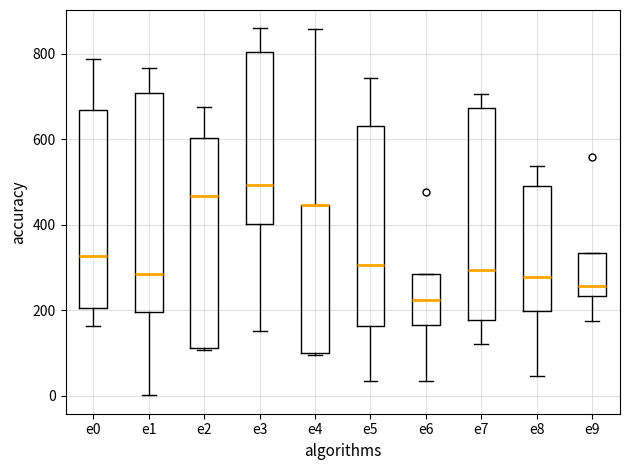

Reading left to right, transcribe this box plot: for each box, give where its median line is, the range the box spans, and where its two whiskers end, as read against the y-axis. The values are not printed on the chart, so give them approximately, as read against the axis.

e0: median 320, box 200 to 660, whiskers 160 to 780
e1: median 280, box 200 to 700, whiskers 0 to 760
e2: median 460, box 120 to 600, whiskers 100 to 680
e3: median 500, box 400 to 800, whiskers 160 to 860
e4: median 440 (drawn on the box's upper edge), box 100 to 440, whiskers 100 (just below the box's lower edge) to 860
e5: median 300, box 160 to 640, whiskers 40 to 740
e6: median 220, box 160 to 280, whiskers 40 to 280
e7: median 300, box 180 to 680, whiskers 120 to 700
e8: median 280, box 200 to 500, whiskers 40 to 540
e9: median 260, box 240 to 340, whiskers 180 to 340